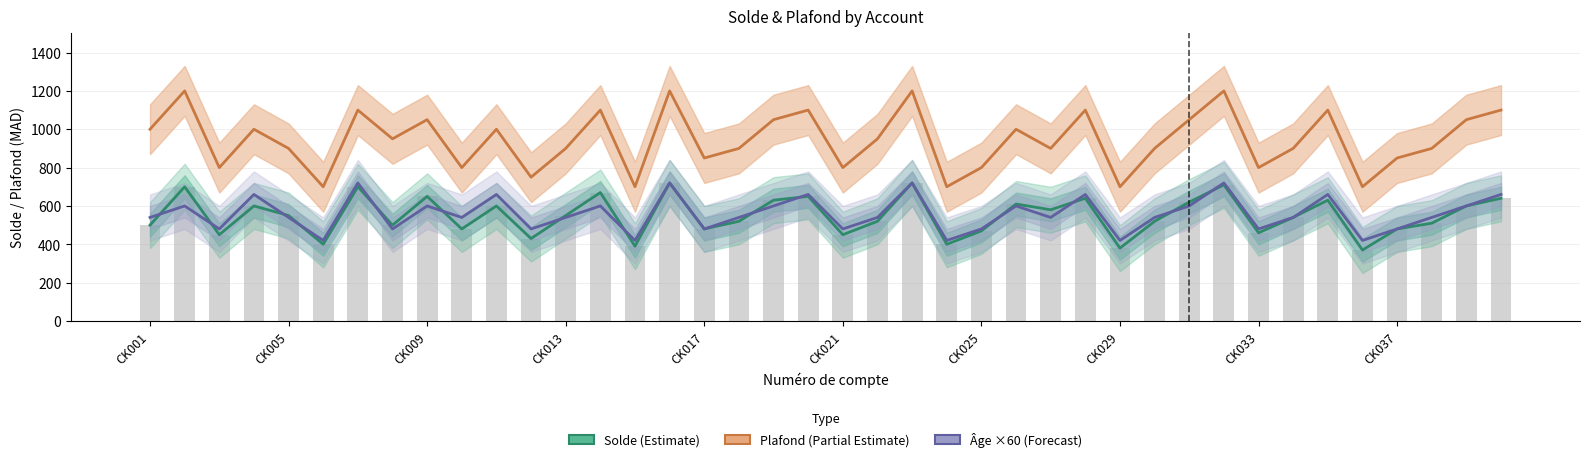

At how many categories does at least one series exceed 866?

27